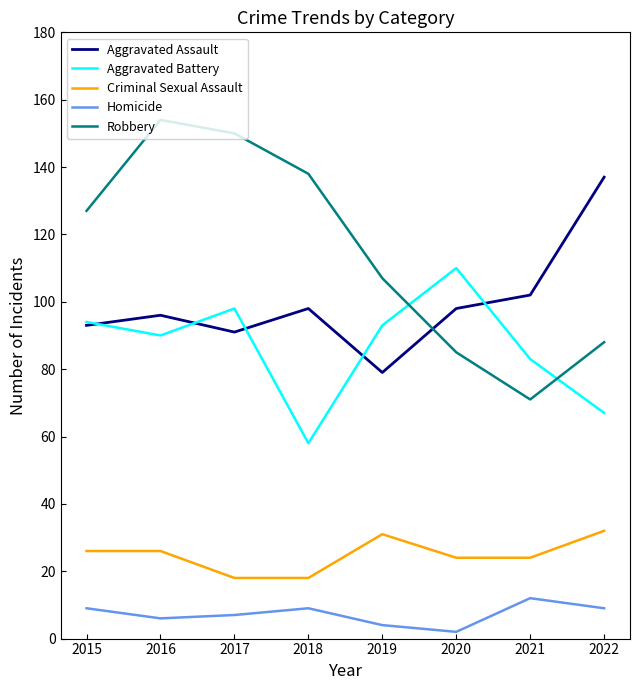

In Robbery, how many points are lower than both neighbors (excluding endpoints)?

1